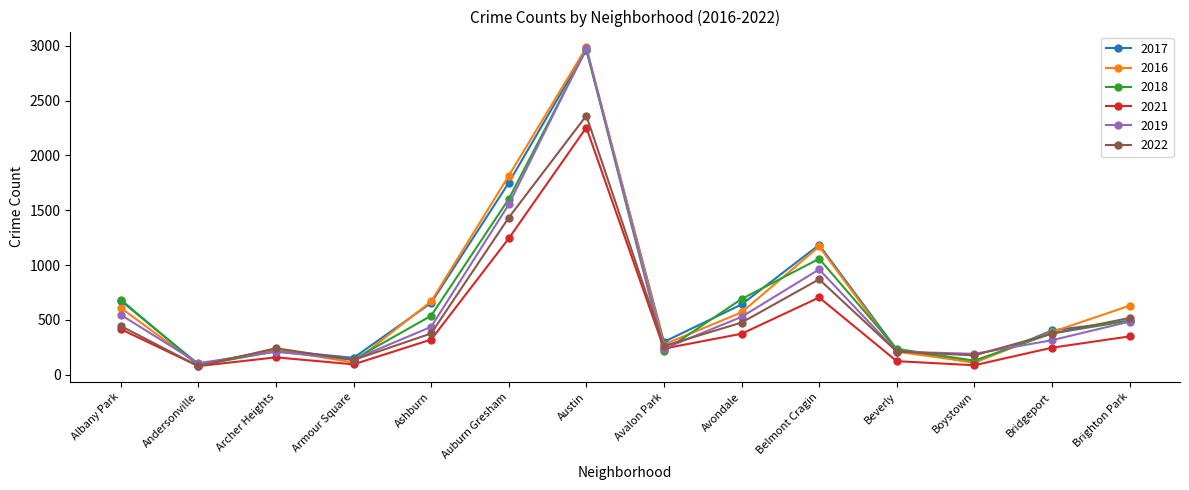

The value of 2018 at Andersonville is 84. True or false?

True